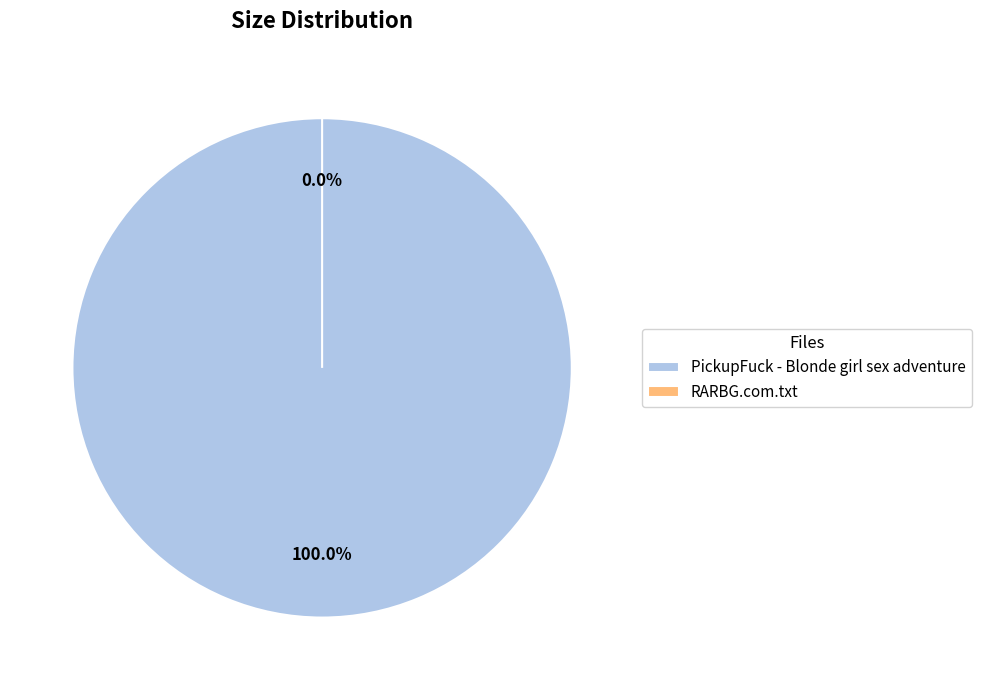

How many segments does this pie chart have?

2